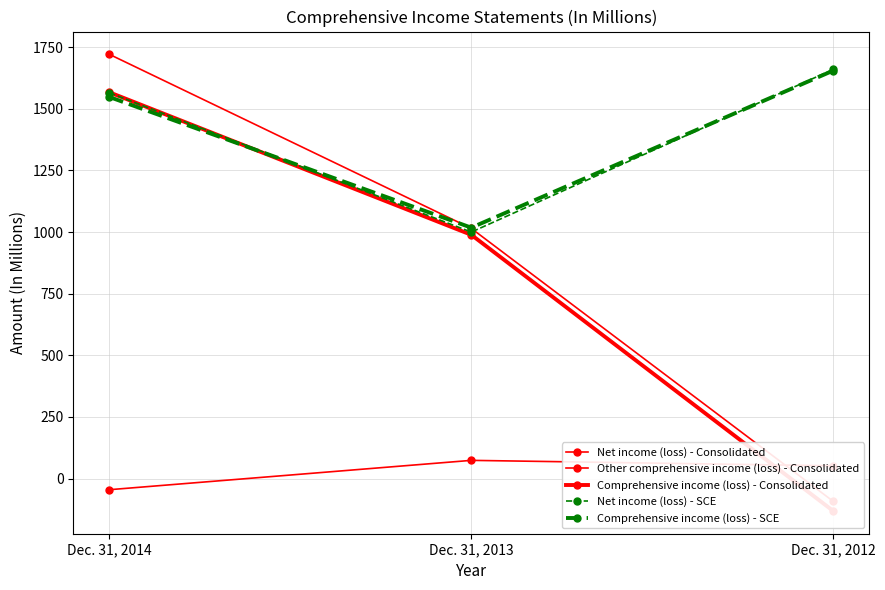

At which label does Net income (loss) - SCE reach its minimum?

Dec. 31, 2013